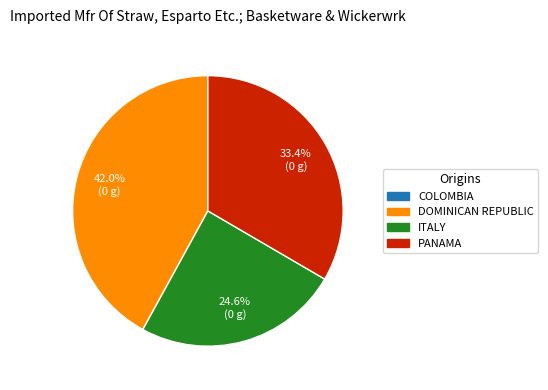

Does any single category account for the majority?

No